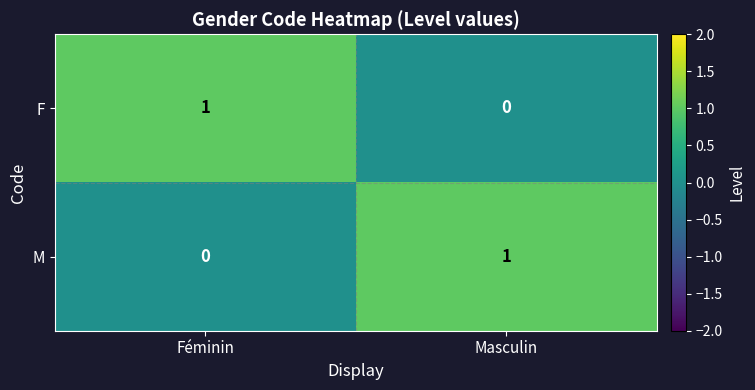

Which category has the lowest value in the M series?

Féminin